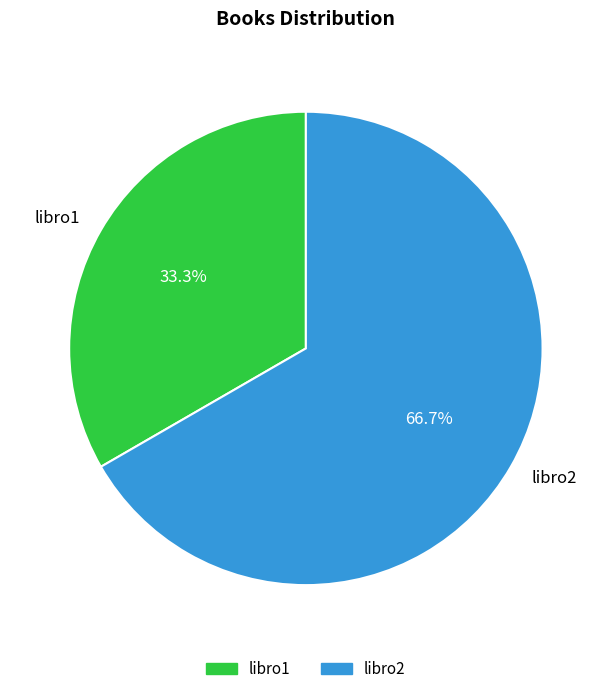

Which has a higher value, libro1 or libro2?

libro2